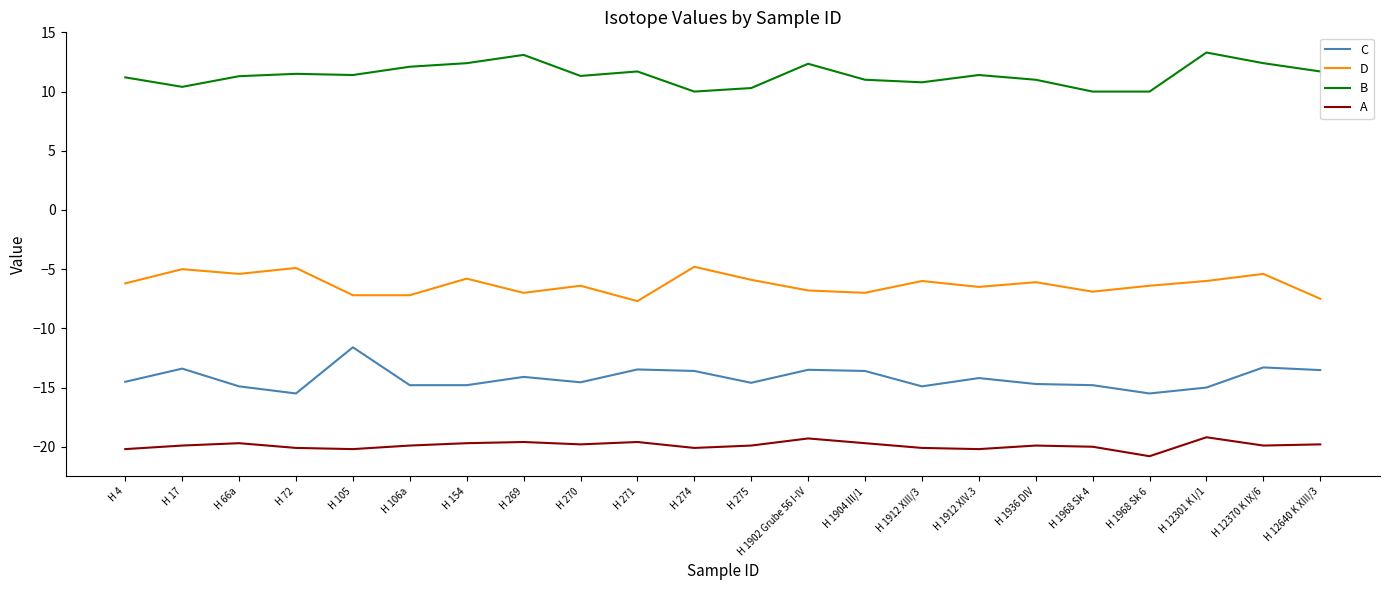

Which series has the largest total across all categories?

B